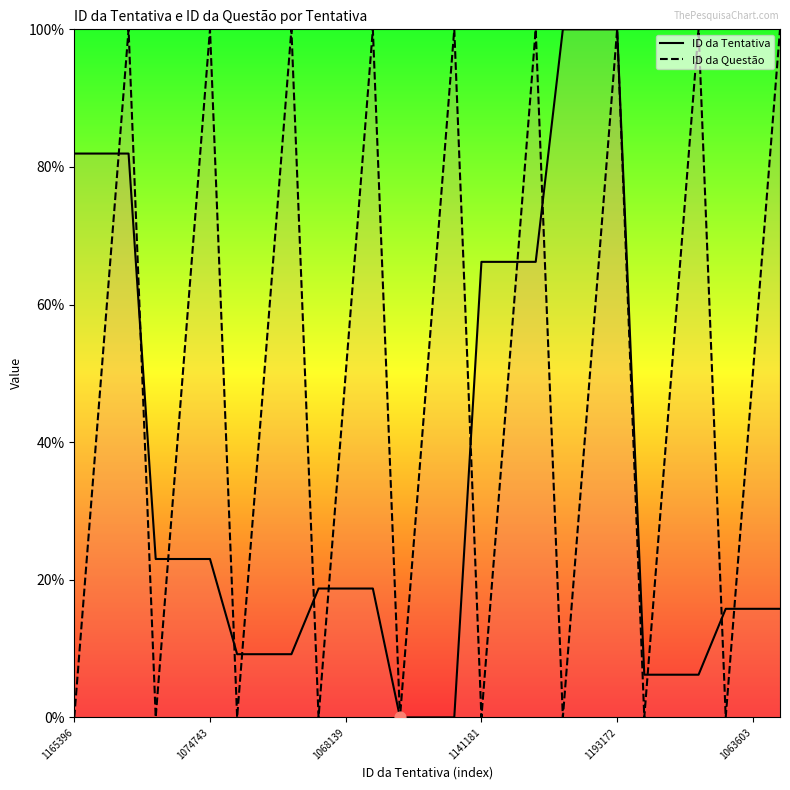

Which series has the largest total across all categories?

ID da Questão